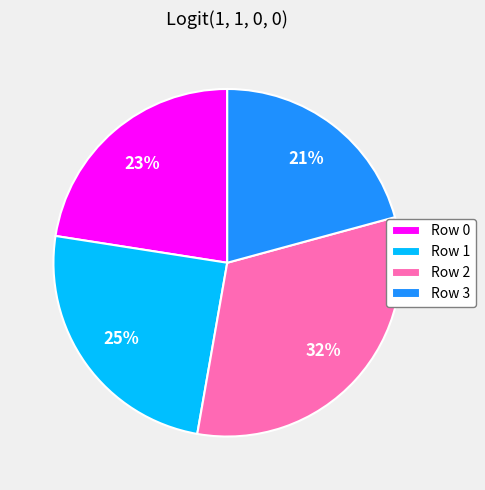

To the nearest percent, what is the difference between the largest and smallest slice percentages?

11%